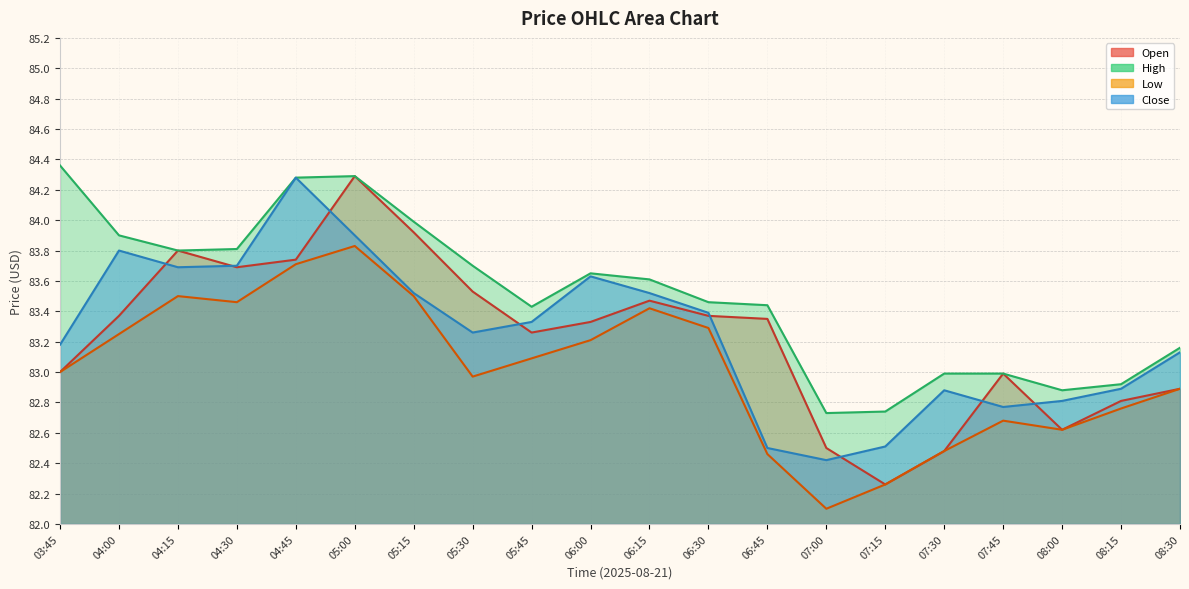

Reading left to right, transcribe all the data shown in this chart.

Open: 83.0	83.4	83.8	83.7	83.7	84.3	83.9	83.5	83.3	83.3	83.5	83.4	83.3	82.5	82.3	82.5	83.0	82.6	82.8	82.9
High: 84.4	83.9	83.8	83.8	84.3	84.3	84.0	83.7	83.4	83.7	83.6	83.5	83.4	82.7	82.7	83.0	83.0	82.9	82.9	83.2
Low: 83.0	83.2	83.5	83.5	83.7	83.8	83.5	83.0	83.1	83.2	83.4	83.3	82.5	82.1	82.3	82.5	82.7	82.6	82.8	82.9
Close: 83.2	83.8	83.7	83.7	84.3	83.9	83.5	83.3	83.3	83.6	83.5	83.4	82.5	82.4	82.5	82.9	82.8	82.8	82.9	83.1